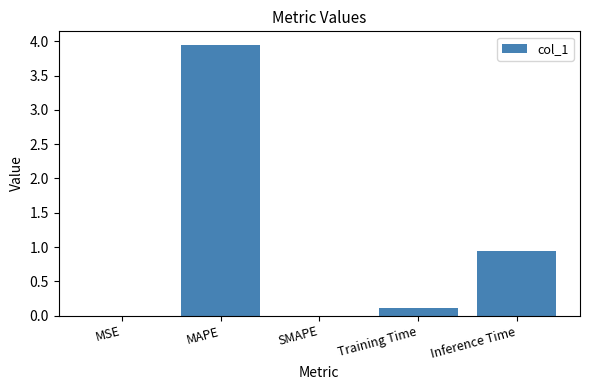

Between Inference Time and SMAPE, which is larger?

Inference Time